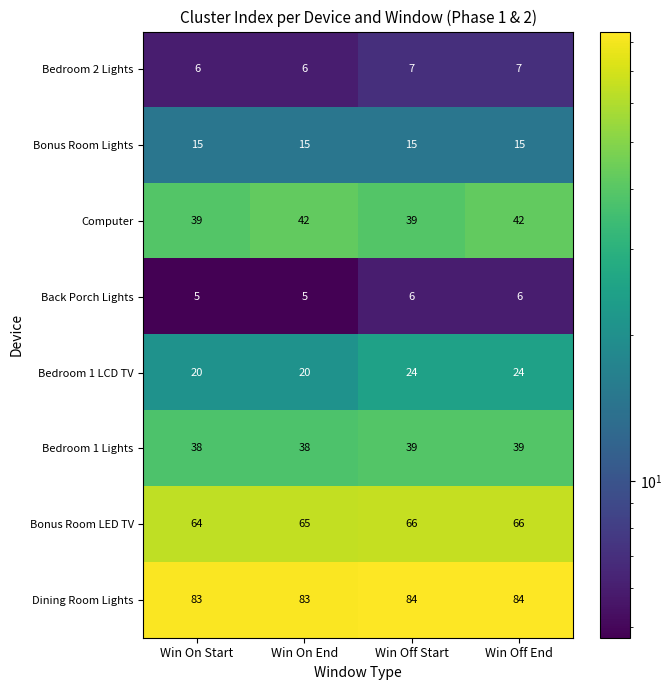

The Computer series shows 39 at Win On Start. True or false?

True